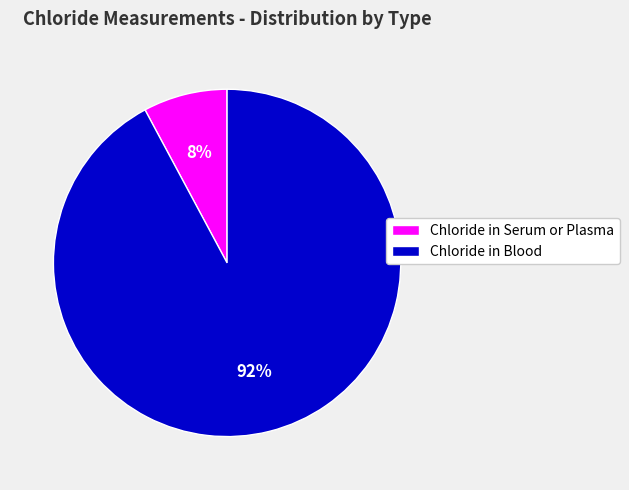

Count the number of slices in the pie.

2